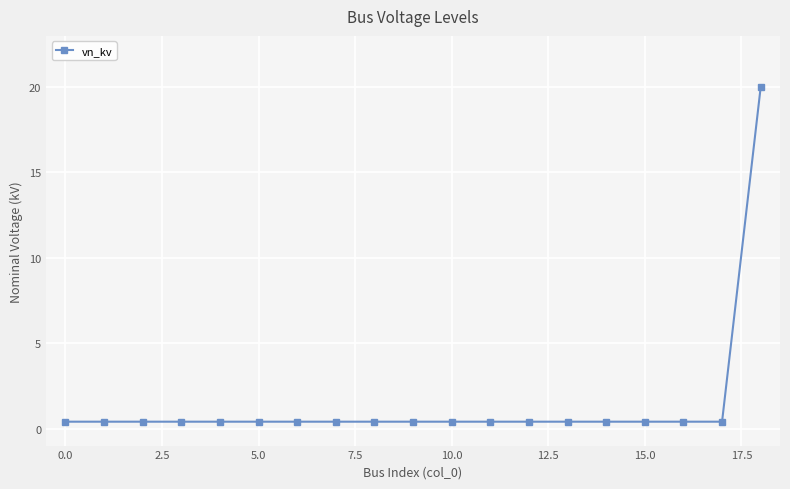

What is the average value?

1.4